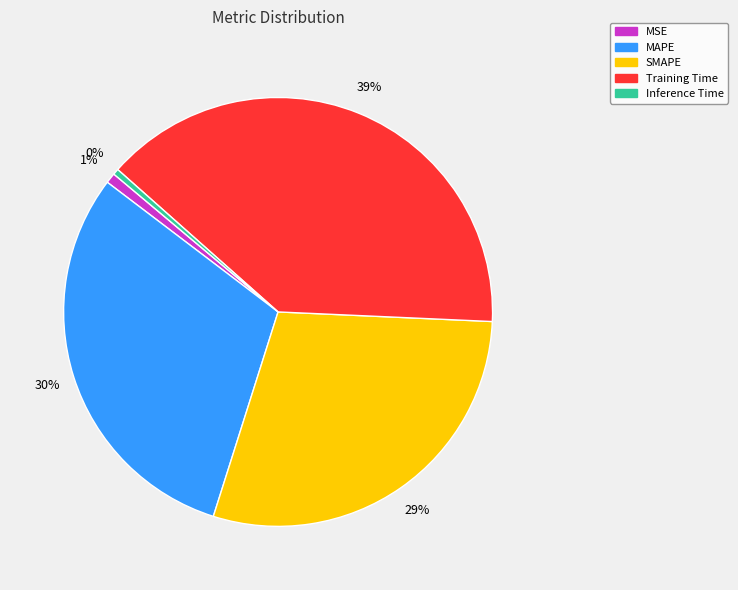

To the nearest percent, what is the difference between the Training Time and MSE slice percentages?

38%